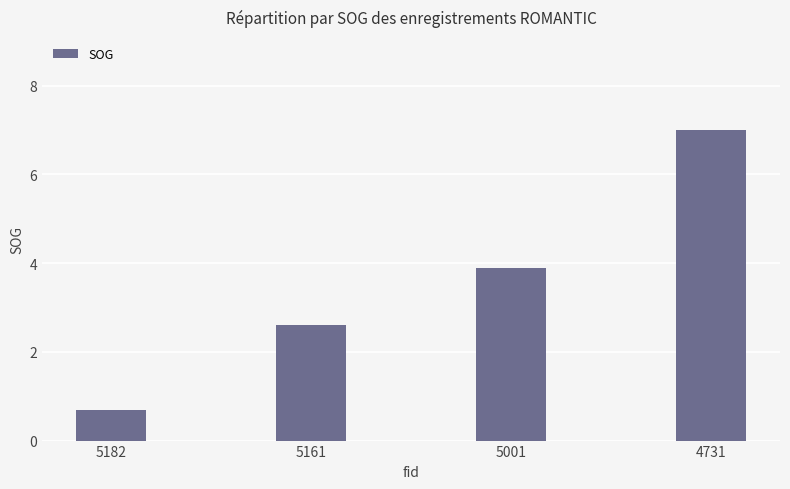

The value at 5182 is 1.1. True or false?

False